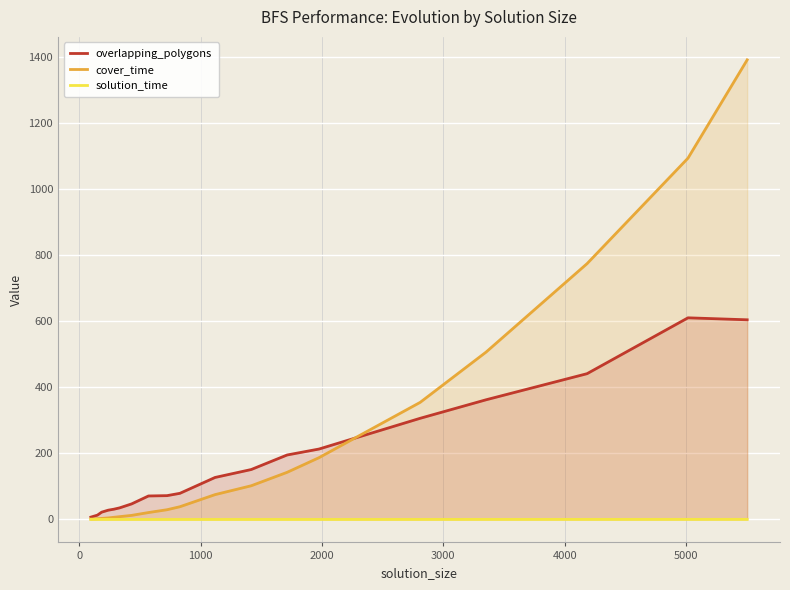

What are all the series names shown in the legend?

overlapping_polygons, cover_time, solution_time